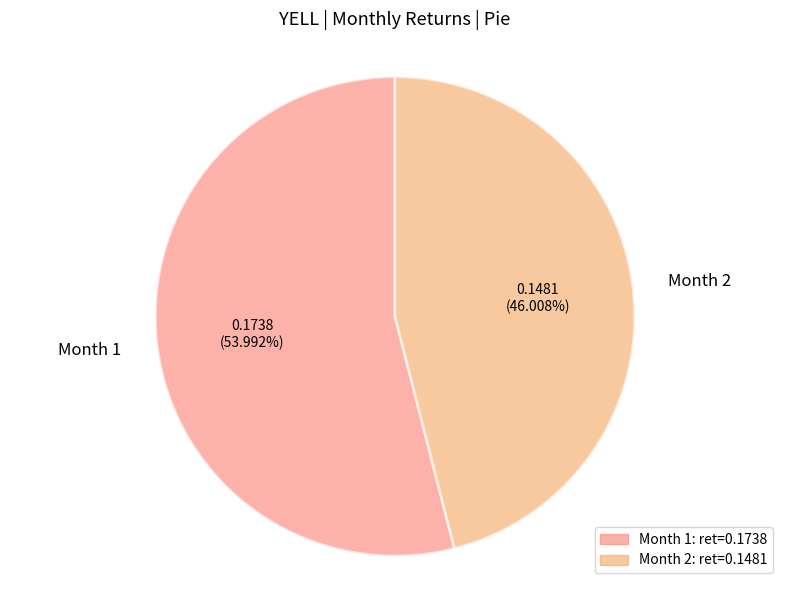

To the nearest percent, what is the difference between the largest and smallest slice percentages?

8%